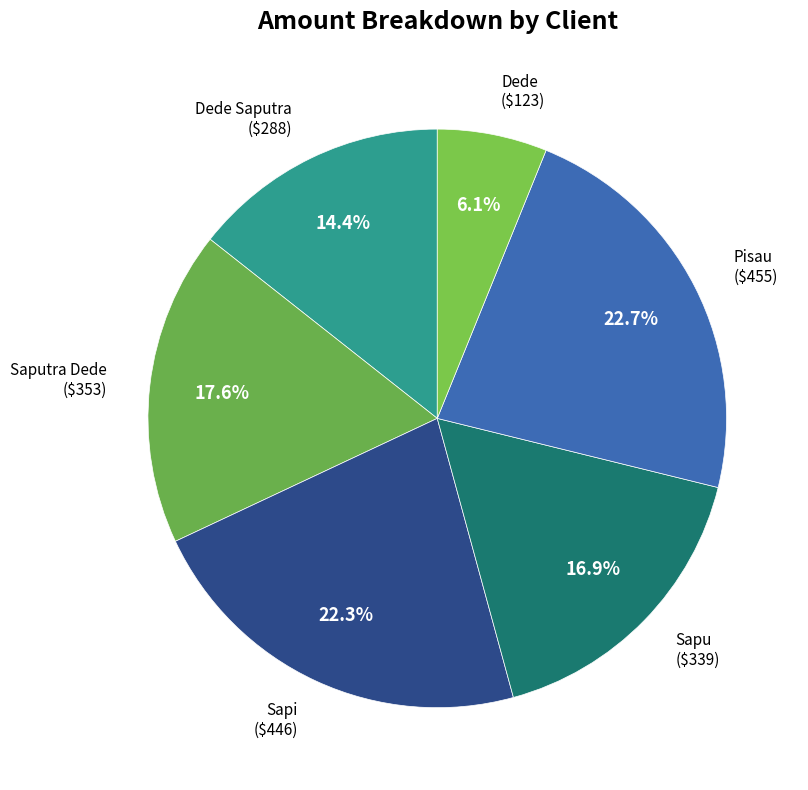

Which category has the smallest portion of the pie?

Dede